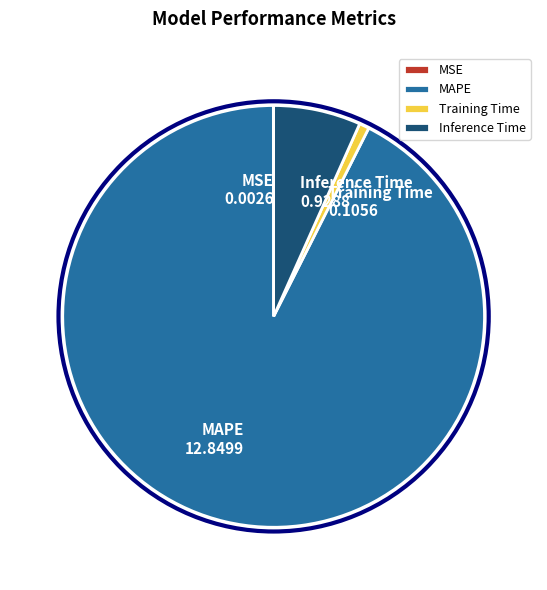

Which has a higher value, Training Time or Inference Time?

Inference Time